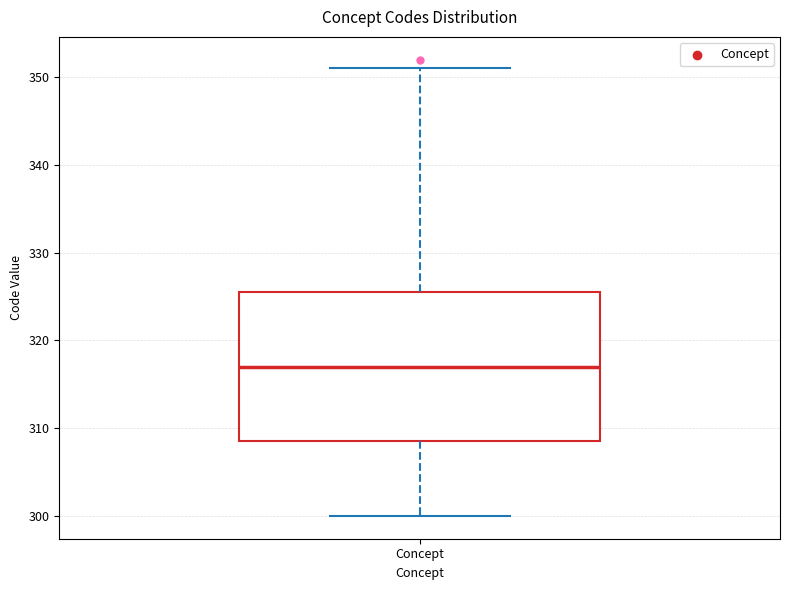

Transcribe this box plot: give where the median line is, the range the box spans, and where the two whiskers end, as read against the y-axis. The values are not printed on the chart, so give them approximately, as read against the axis.

median 317, box 309 to 326, whiskers 300 to 351